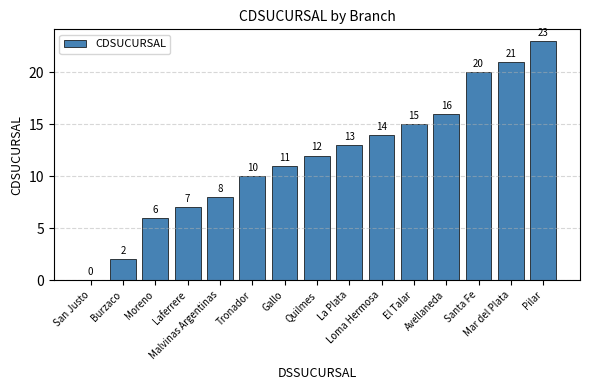

What is the ratio of the value at Pilar to the value at Moreno?

3.8